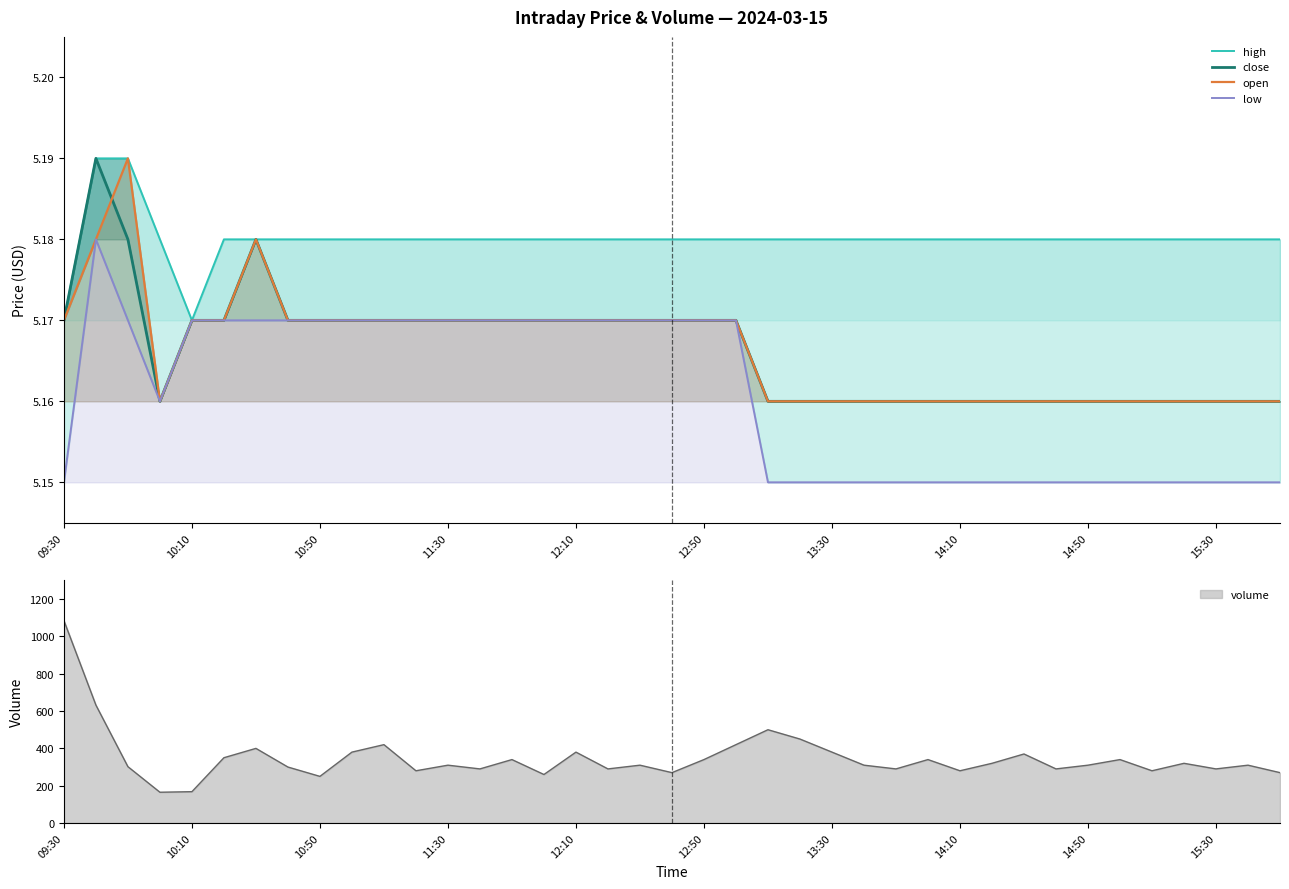

The value of close at 17 is 5.2. True or false?

True